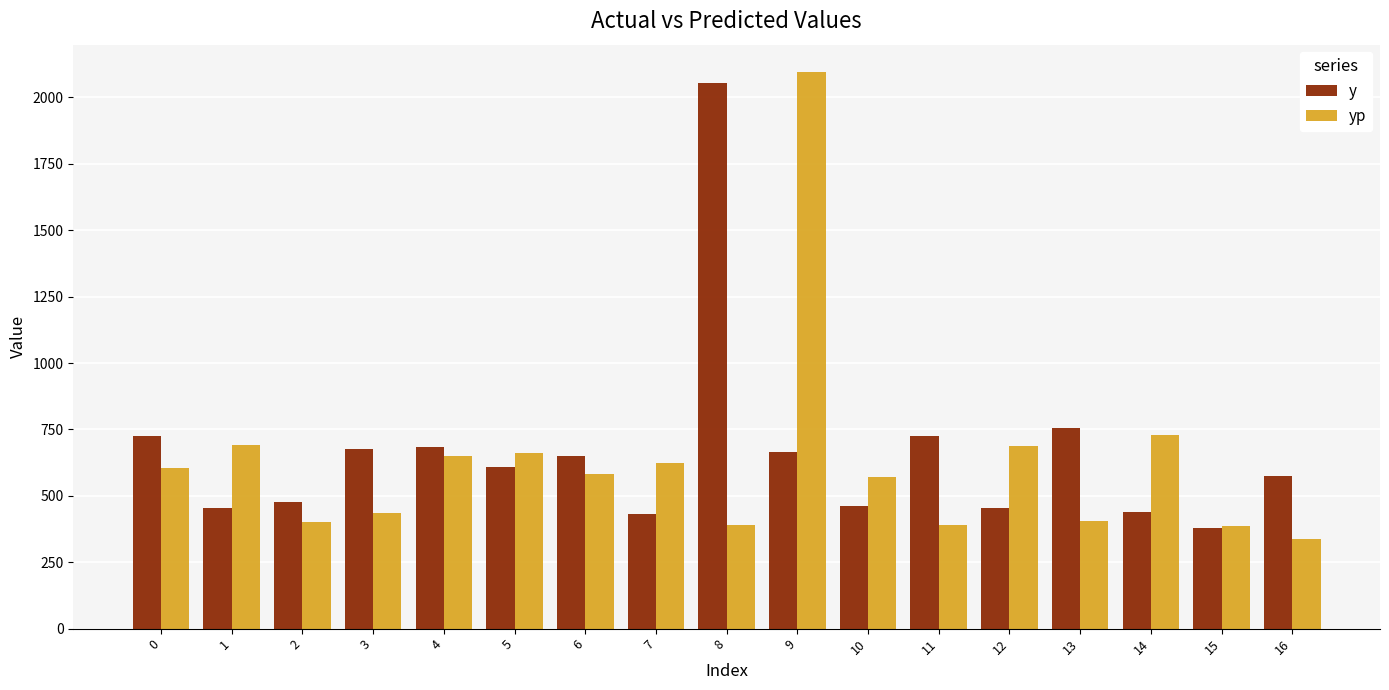

What is the difference between the maximum and minimum values in the y series?

1675.0